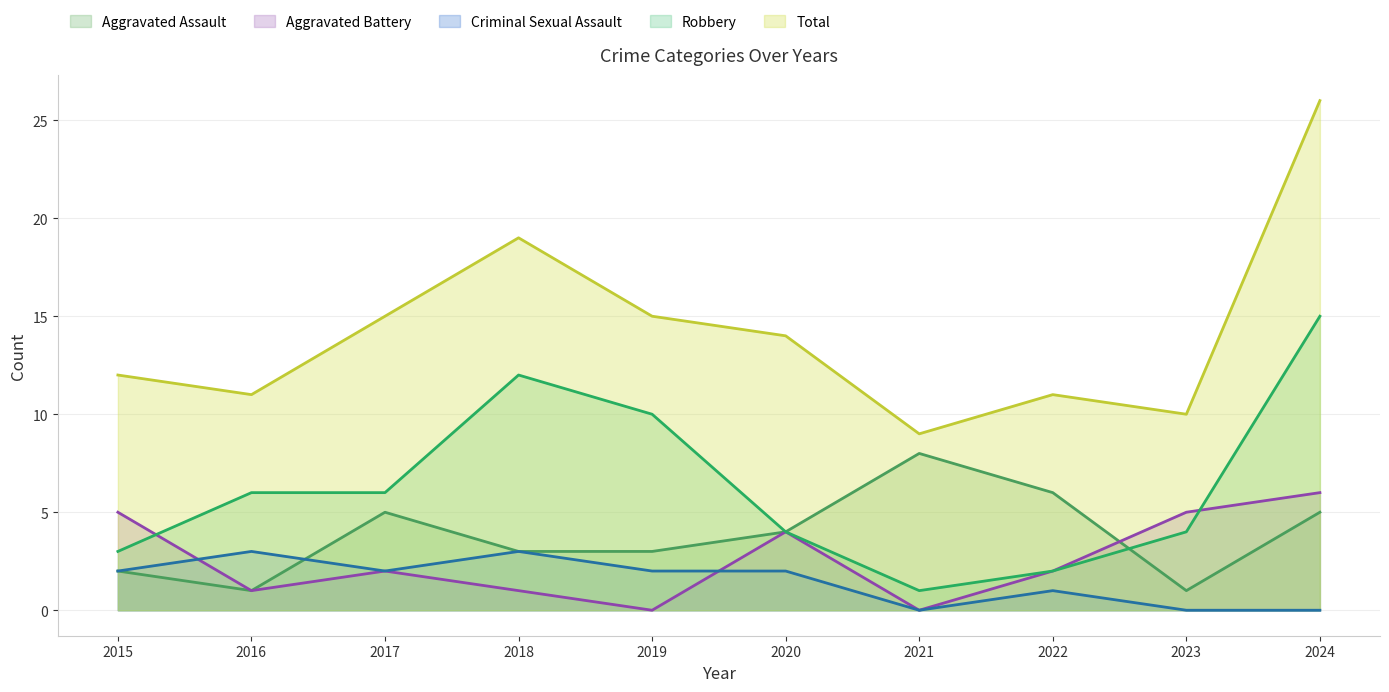

The value of Criminal Sexual Assault at 2016 is 3. True or false?

True